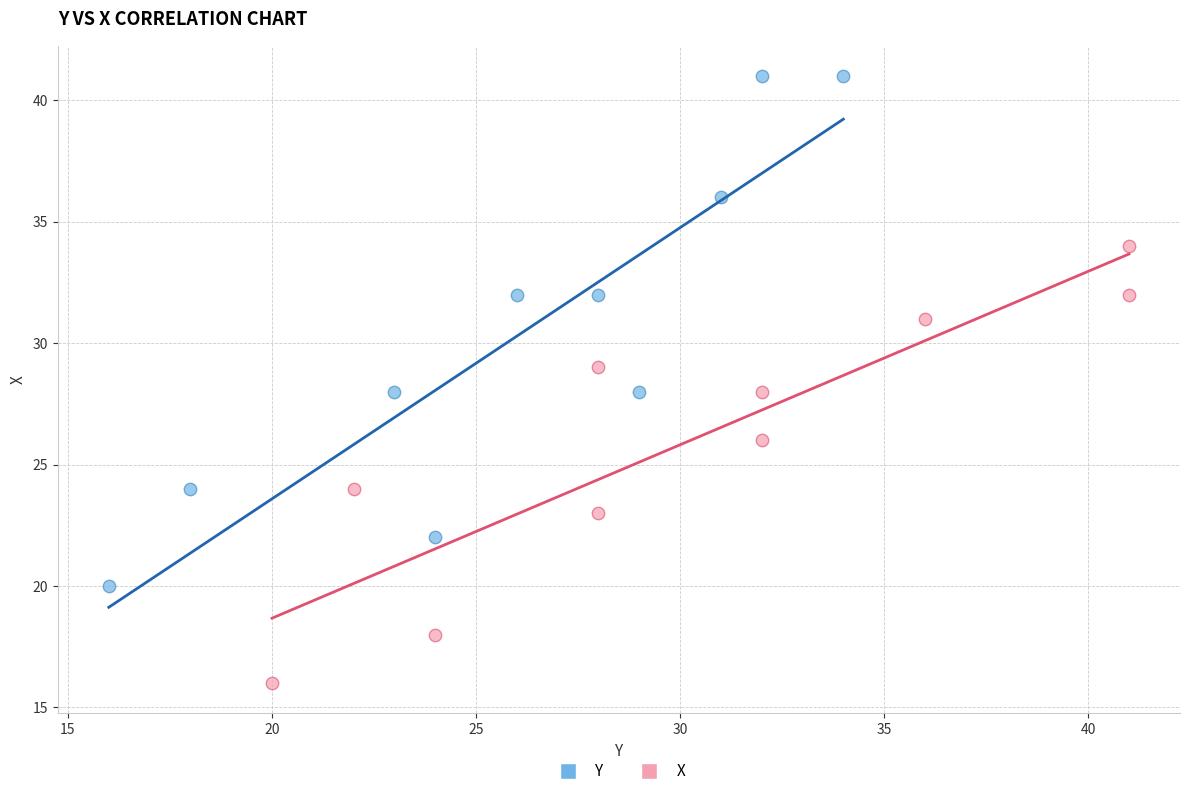

Which series has the largest Y range (max minus min)?

Y